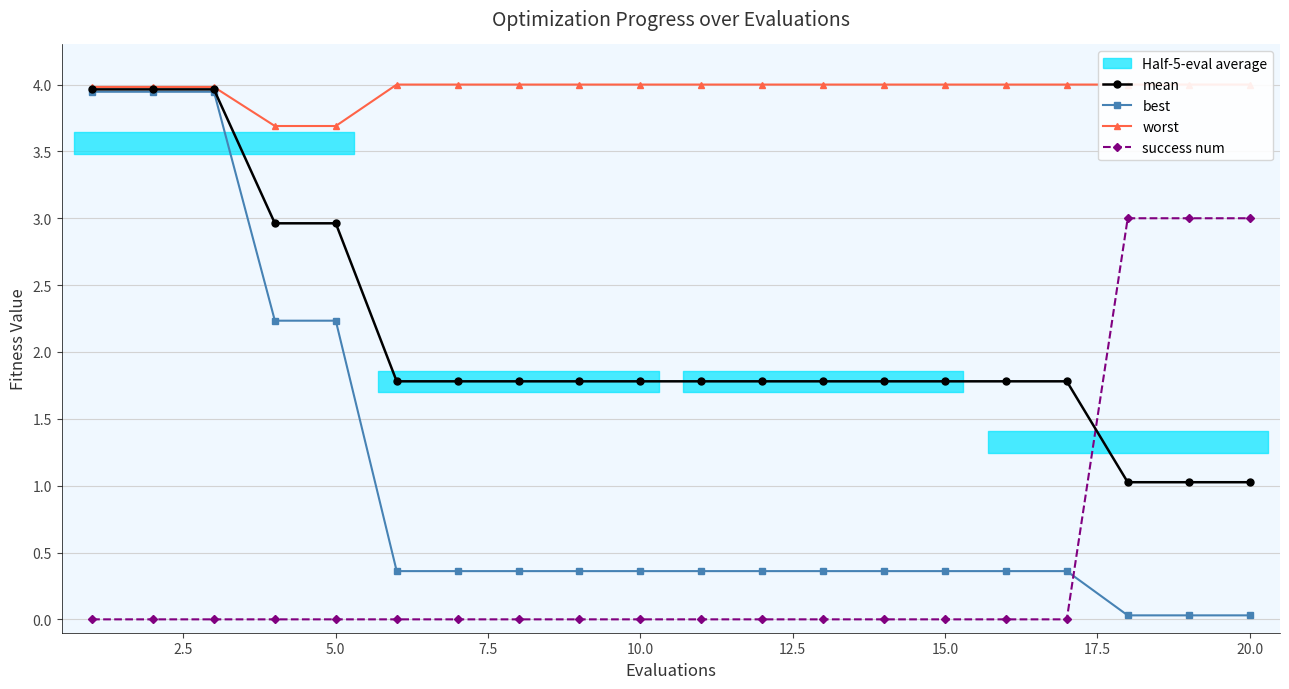

Which has a higher value, 20.0 or 15.0?

15.0